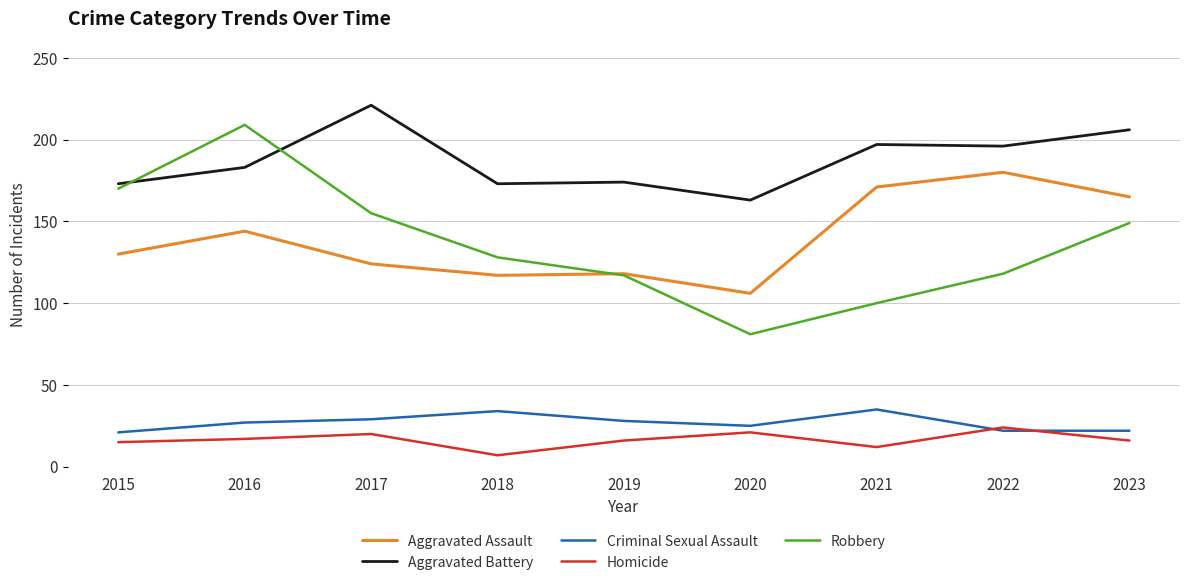

What is the difference between the highest and lowest values at 2015?

158